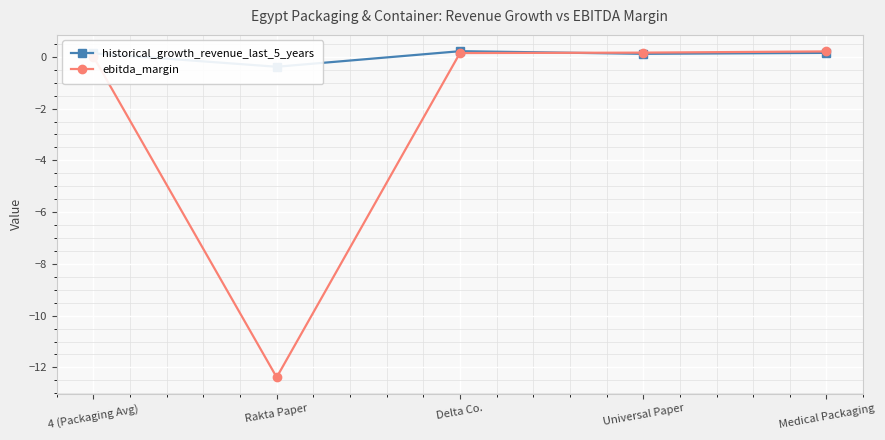

What is the minimum value shown in the chart?

-12.4